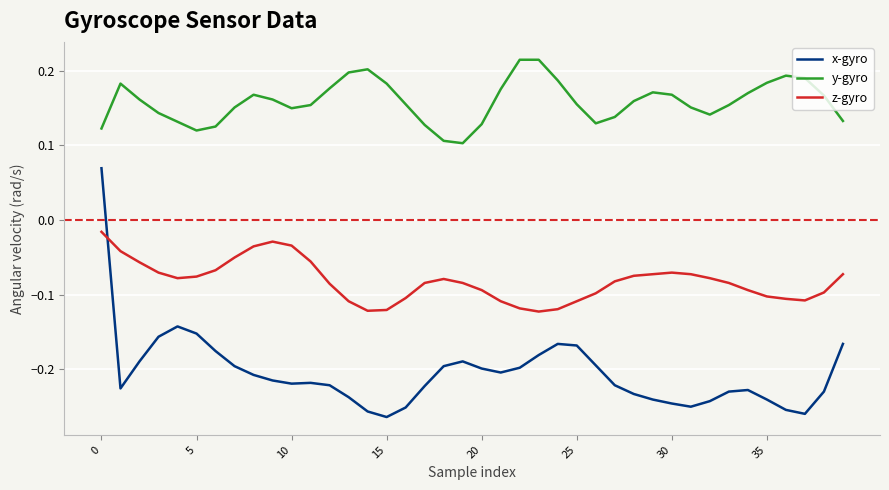

True or false: x-gyro and y-gyro cross at least once.

False